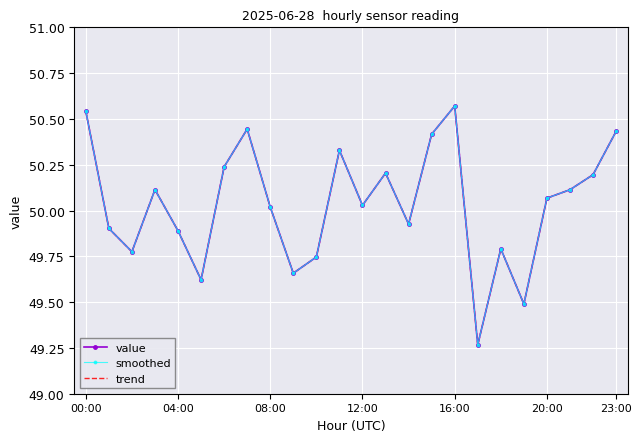

List the labels in order of smoothed value, smallest first.

17, 19, 20:00, 9, 10, 08:00, 18, 16:00, 04:00, 14, 8, 12, 20, 21, 12:00, 22, 13, 23:00, 11, 15, 23, 7, 00:00, 16